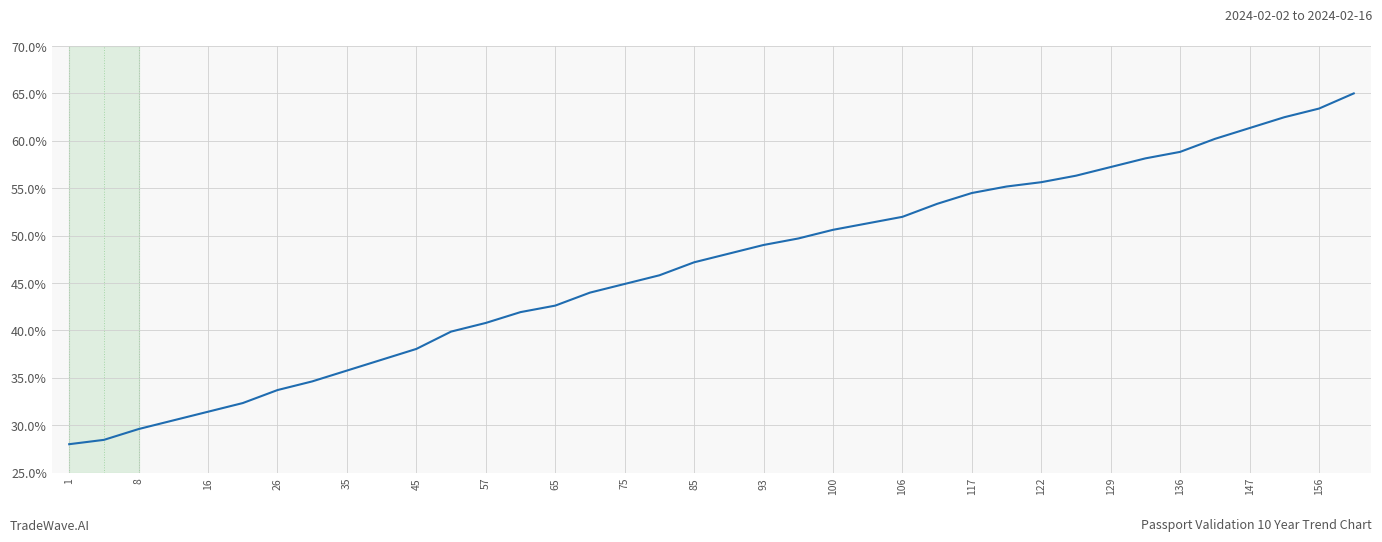

What is the maximum value shown in the chart?

65.0